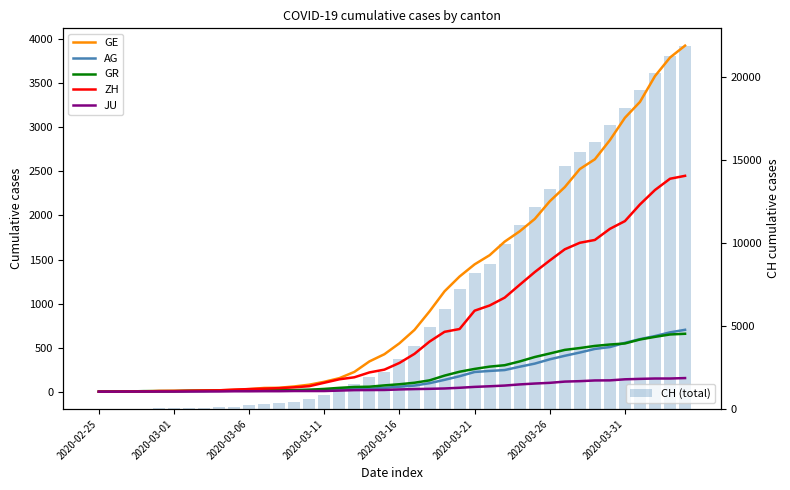

At which label does ZH first exceed 326?

21